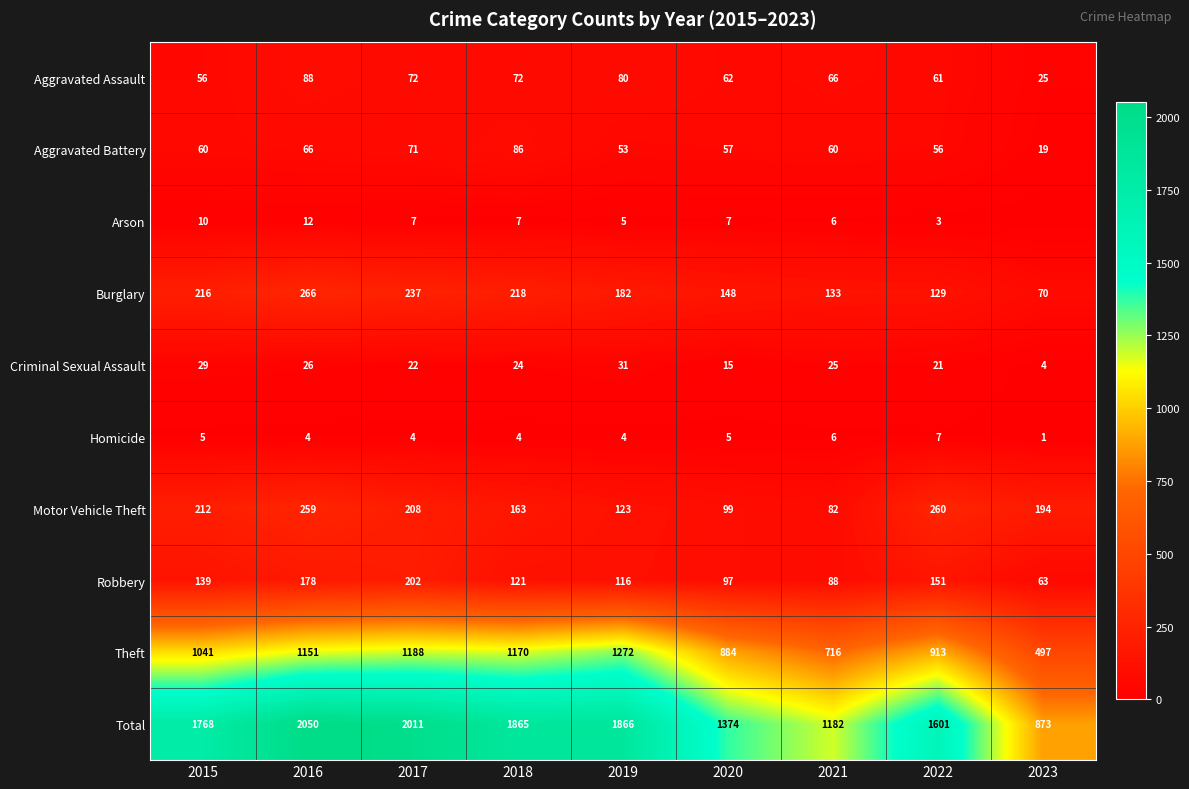

At which category does the chart reach its peak across all series?

2016